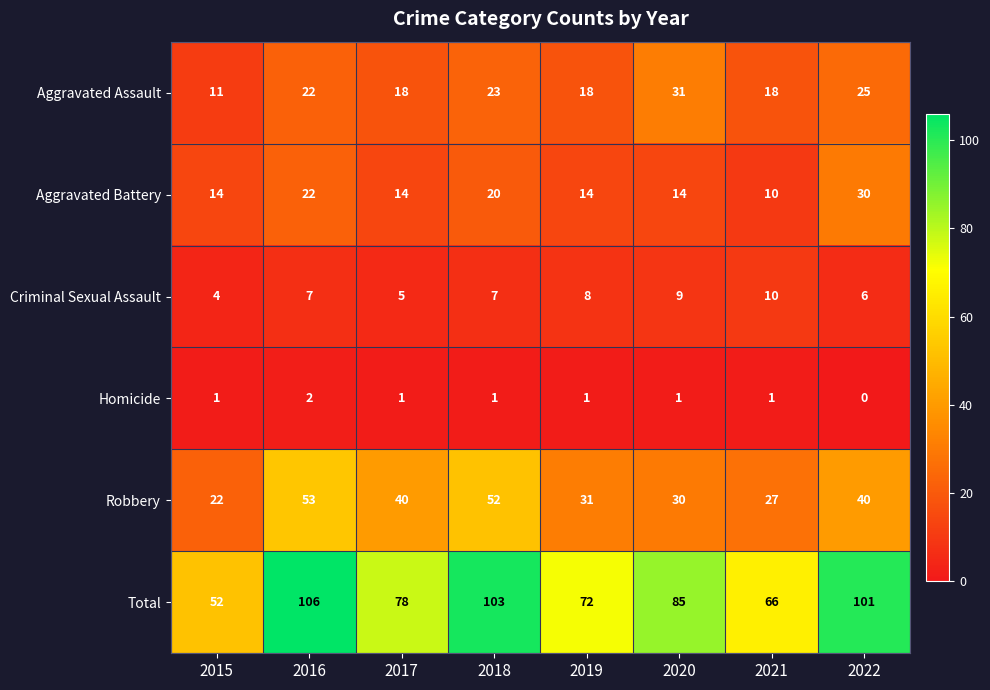

Rank the series by their maximum value, from highest to lowest.

Total, Robbery, Aggravated Assault, Aggravated Battery, Criminal Sexual Assault, Homicide